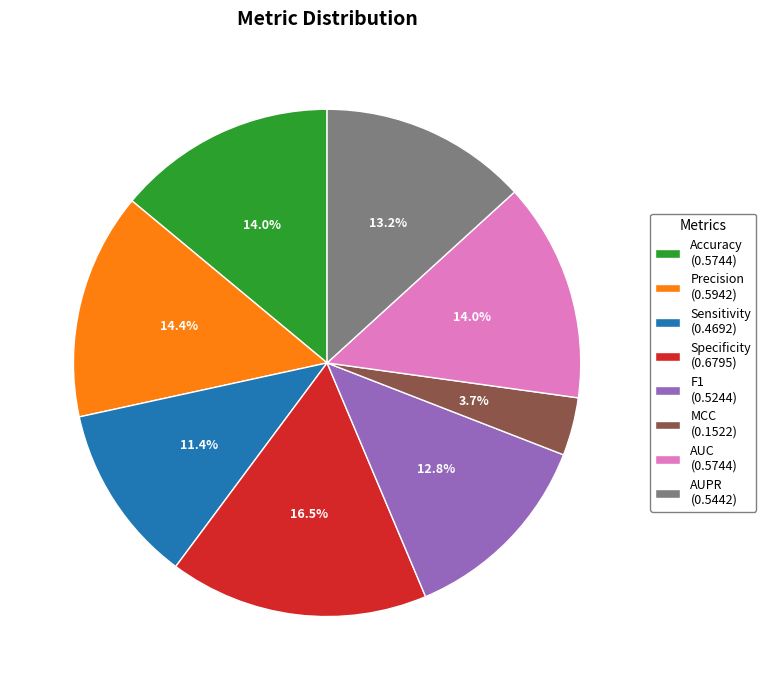

To the nearest percent, what is the difference between the AUC and F1 slice percentages?

1%